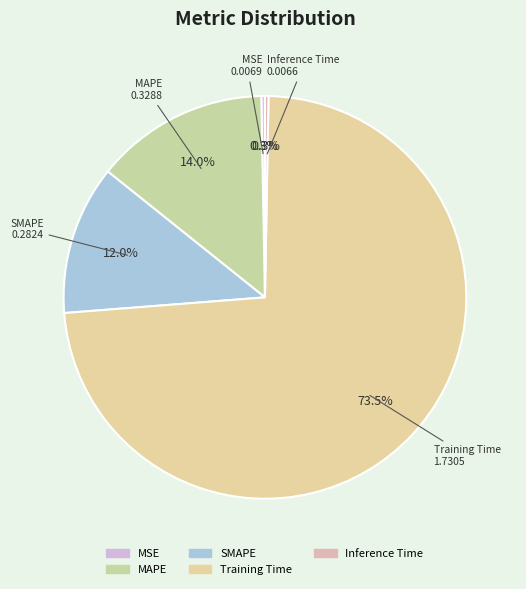

Which has a higher value, Inference Time or MAPE?

MAPE